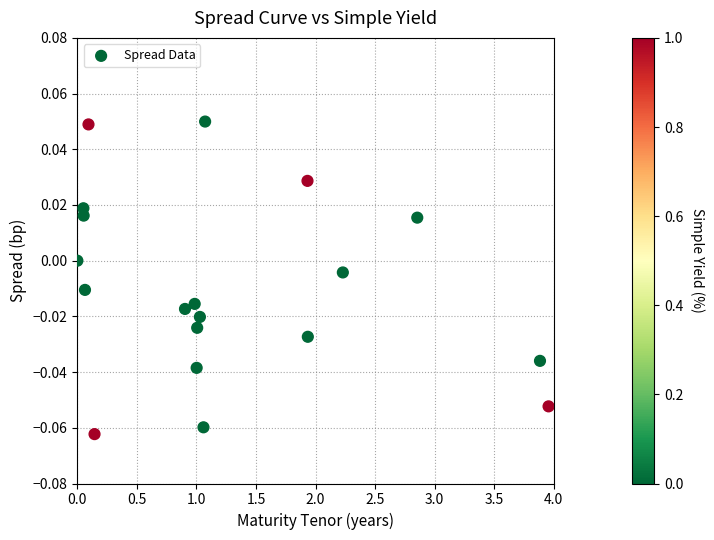

What is the range of X values (max minus min)?

4.0